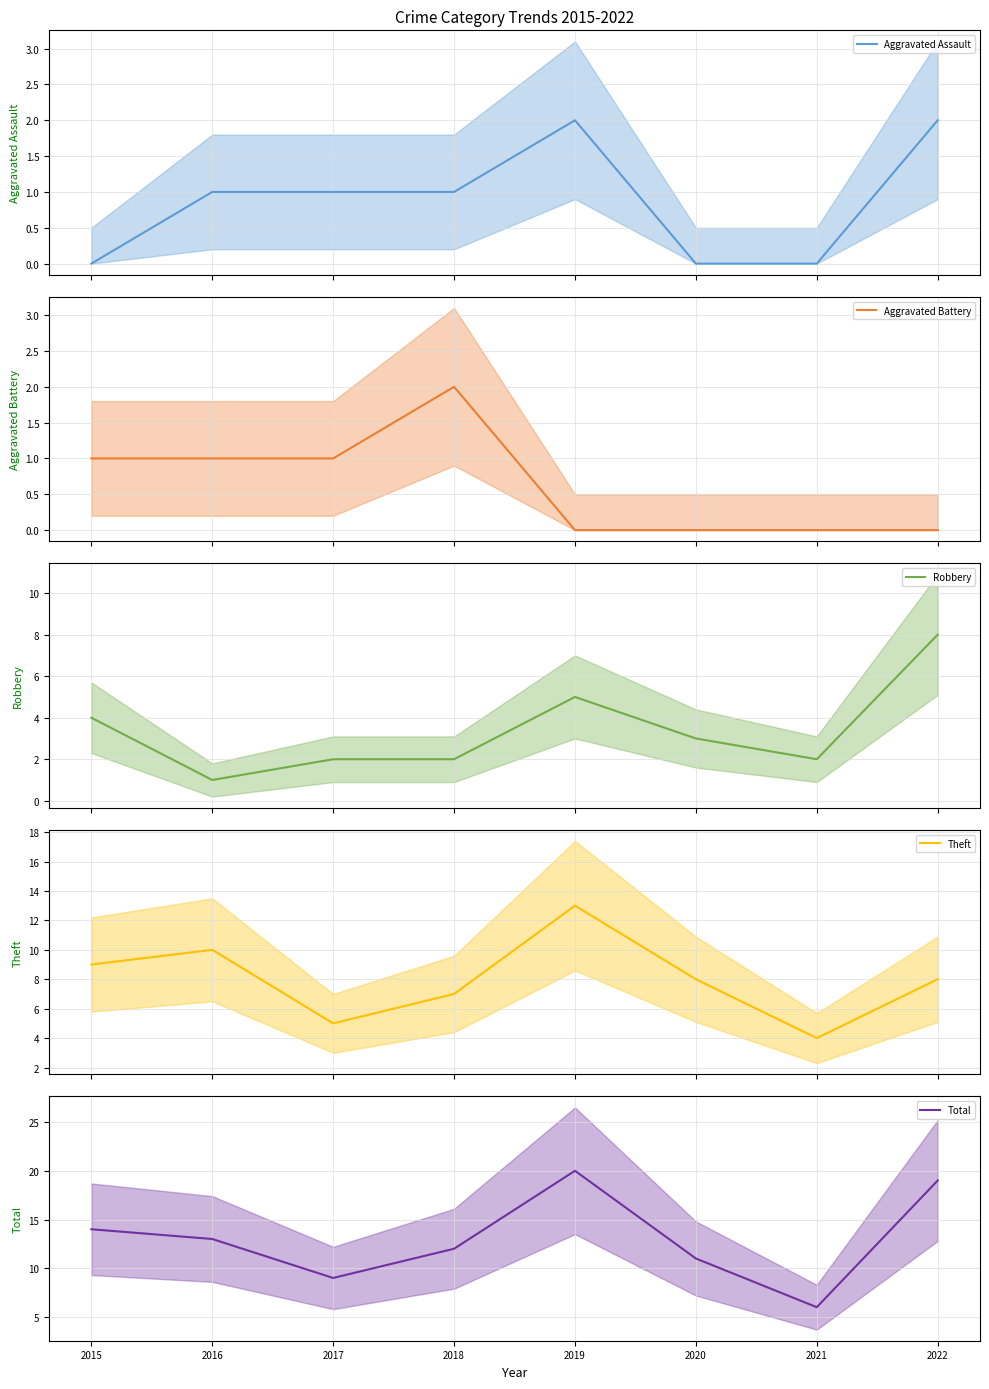

Which series has the widest spread of values?

Total